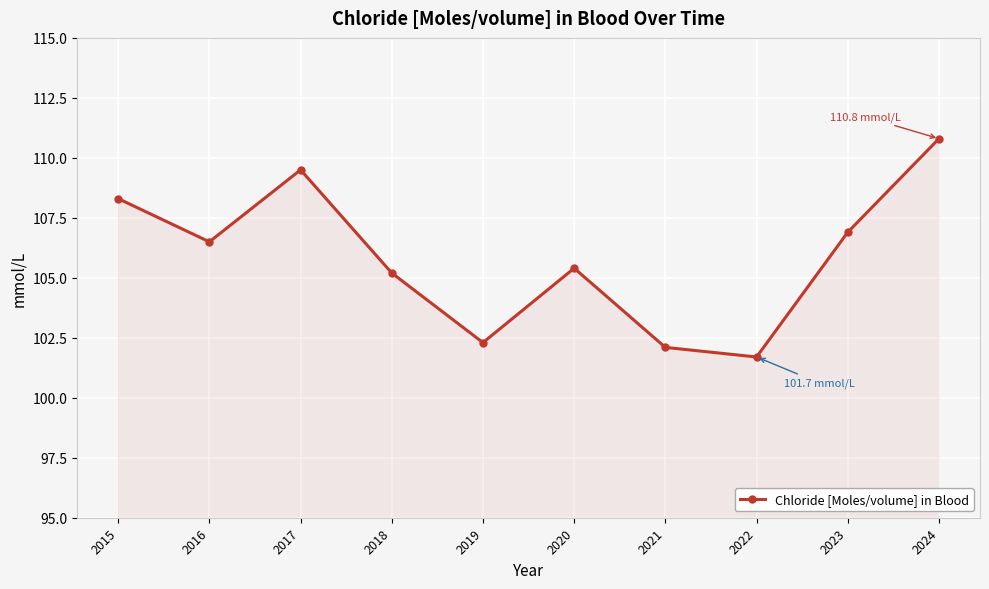

What is the approximate value at 2016?

106.5